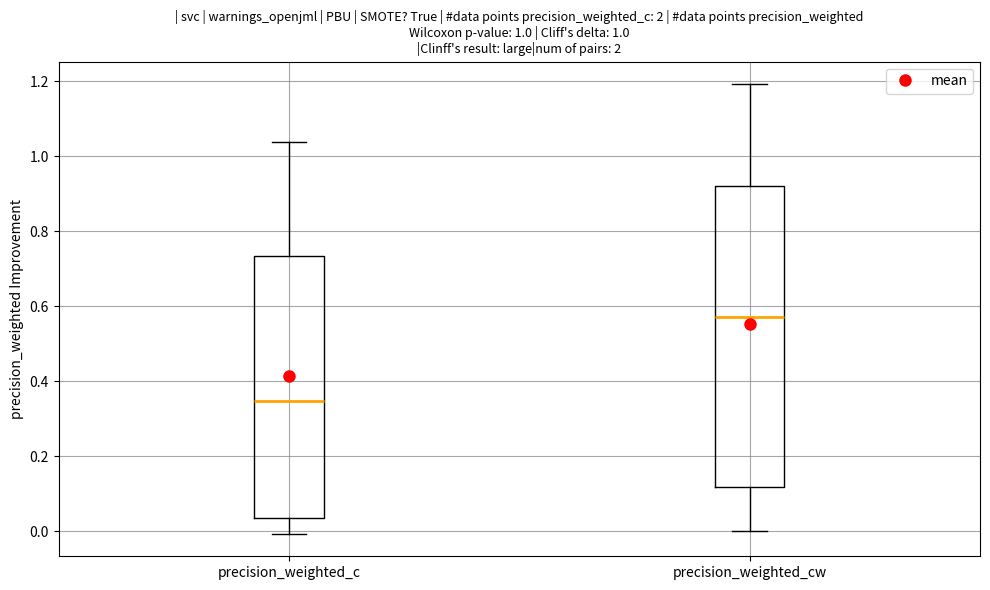

Which box's median line is the lowest?

precision_weighted_c